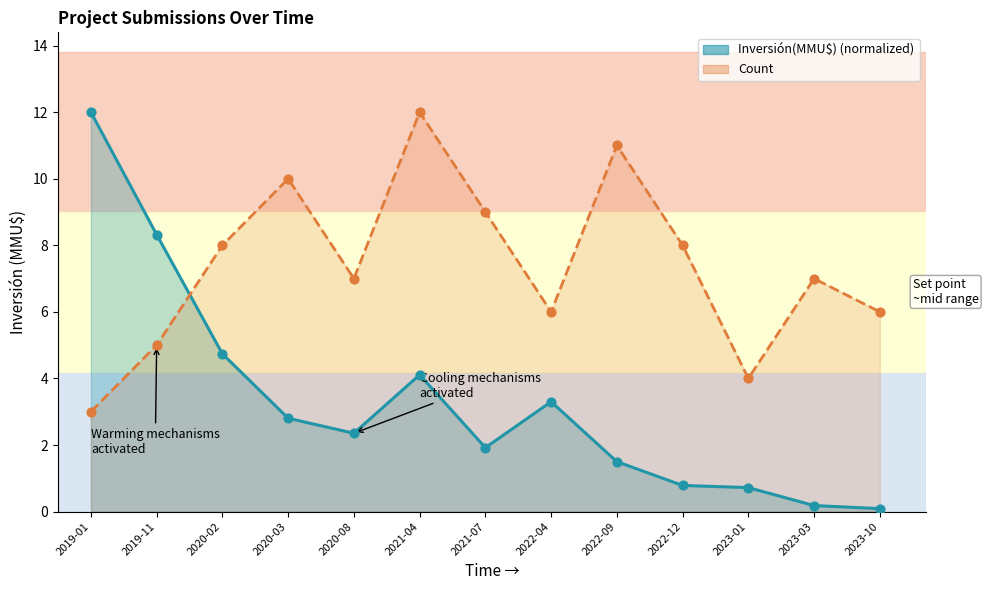

Is the value of Count at 2022-09 greater than the value of Inversión(MMU$) at 2023-10?

Yes